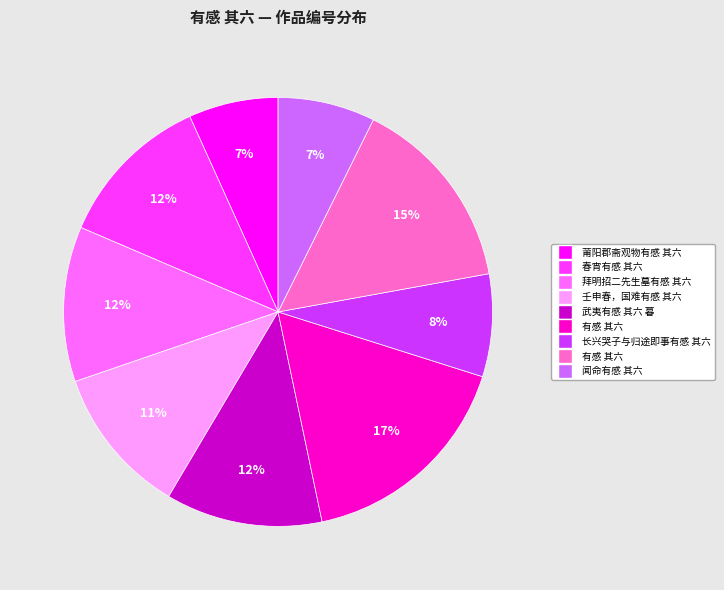

To the nearest percent, what is the difference between the largest and smallest slice percentages?

10%